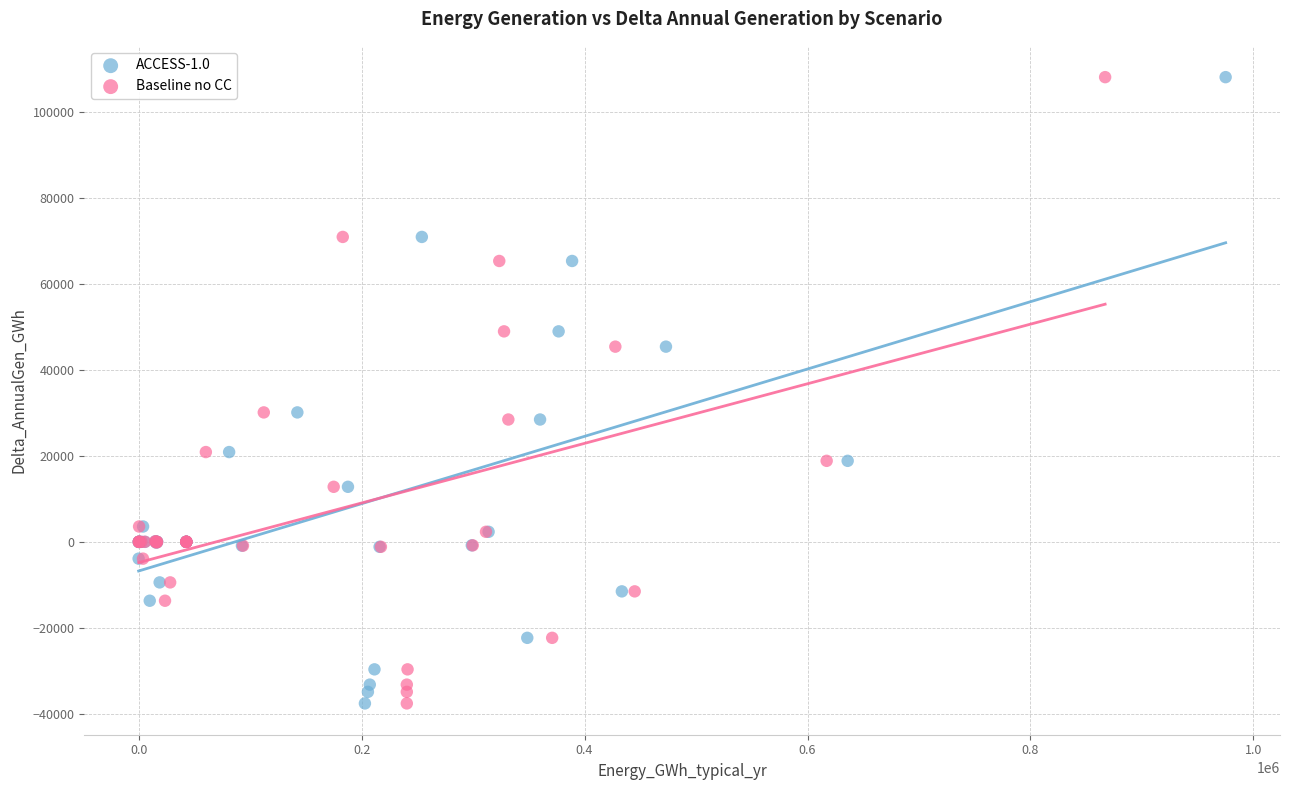

What are all the series names shown in the legend?

ACCESS-1.0, Baseline no CC